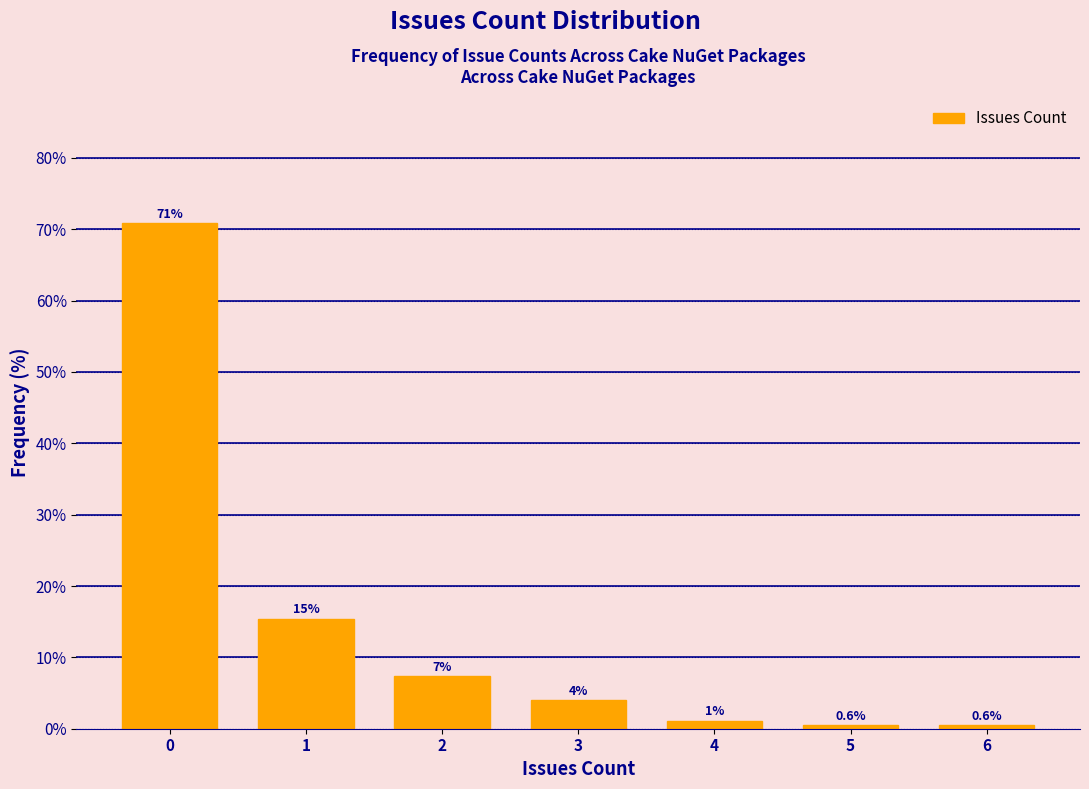

Which range on the x-axis has the tallest bar?

-0.5 to 0.5